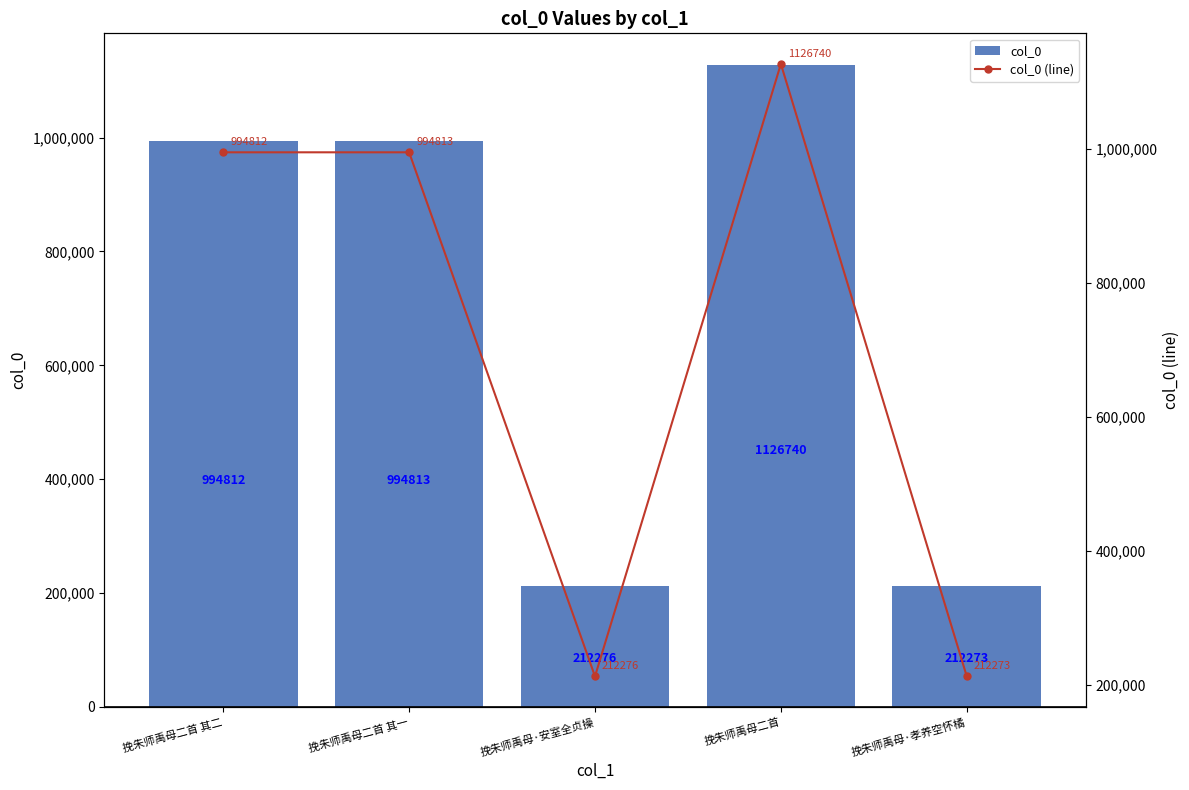

What is the total value across all series at 挽朱师禹母二首 其一?

1989626